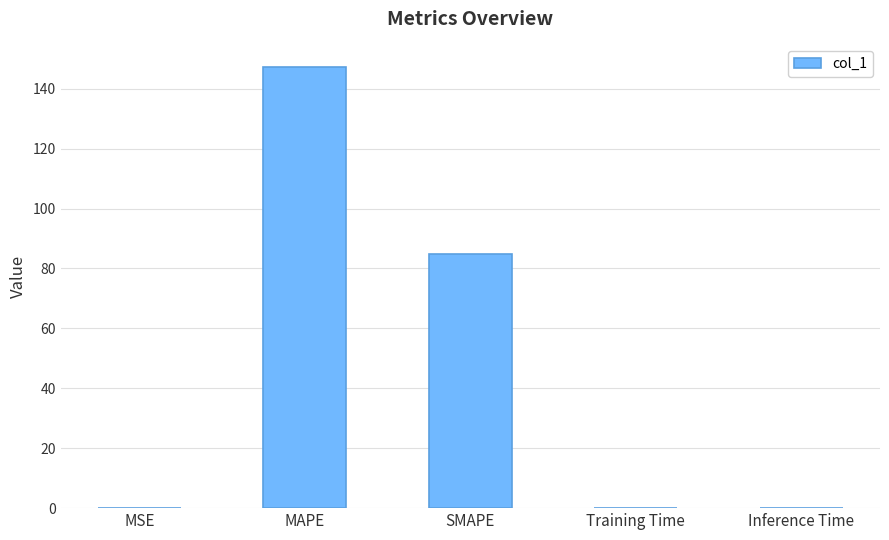

The value at MAPE is 74.6. True or false?

False